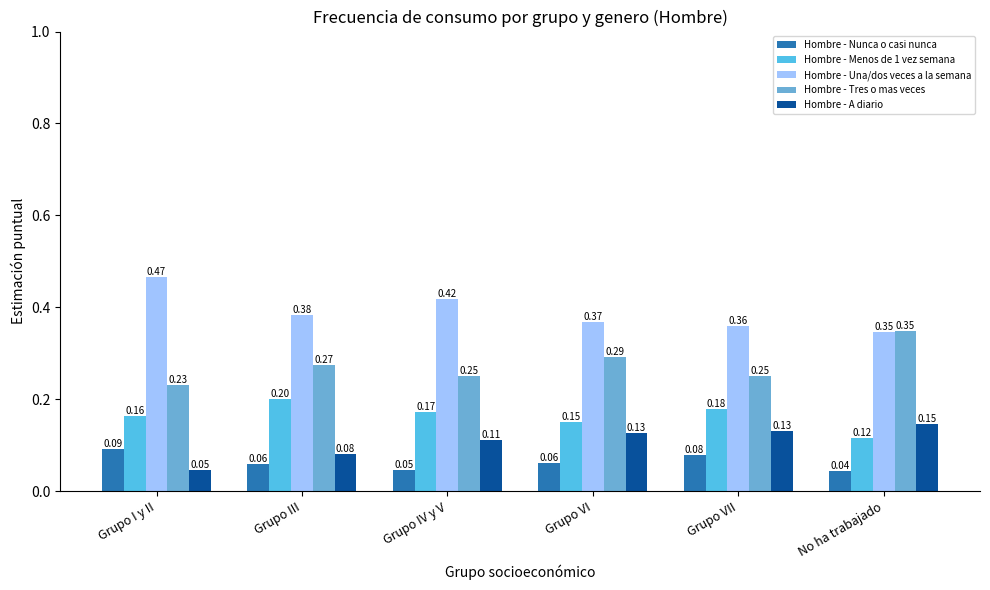

Which series has the largest total across all categories?

Hombre - Una/dos veces a la semana